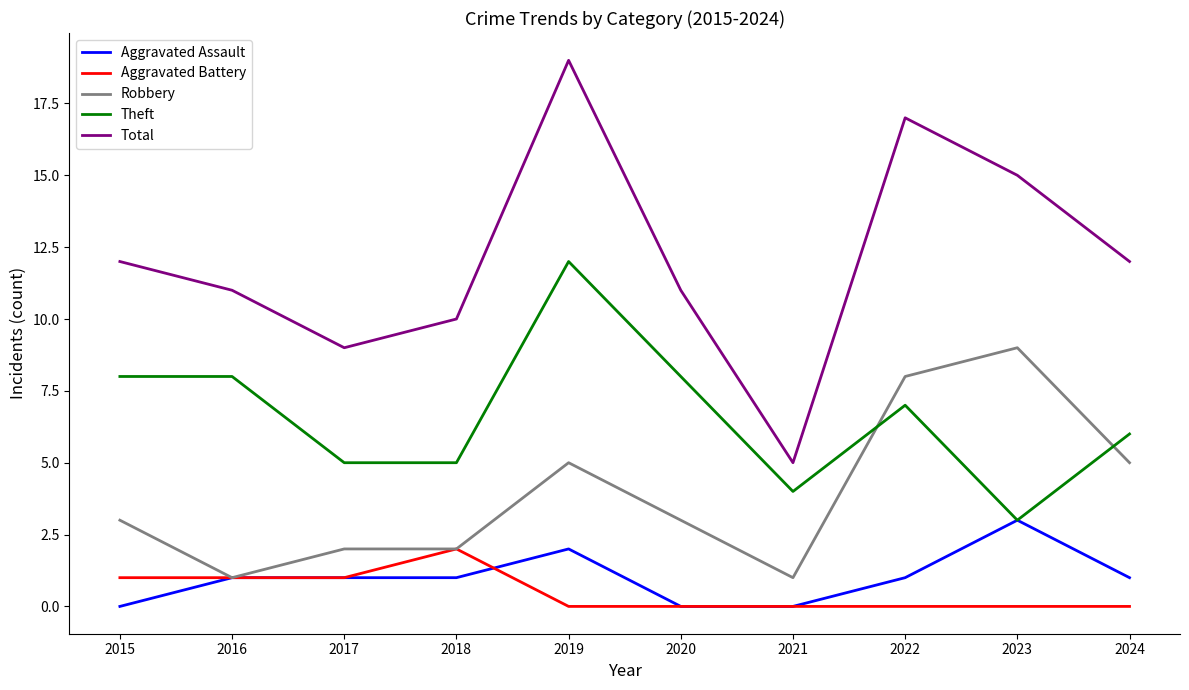

Reading left to right, extract all data points from this chart.

Aggravated Assault: 0	1	1	1	2	0	0	1	3	1
Aggravated Battery: 1	1	1	2	0	0	0	0	0	0
Robbery: 3	1	2	2	5	3	1	8	9	5
Theft: 8	8	5	5	12	8	4	7	3	6
Total: 12	11	9	10	19	11	5	17	15	12